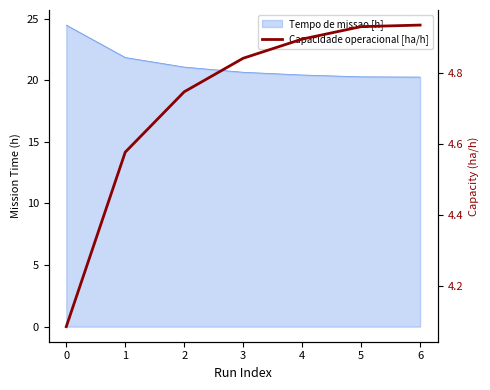

The chart shows a value of 1.8 at 0. True or false?

False